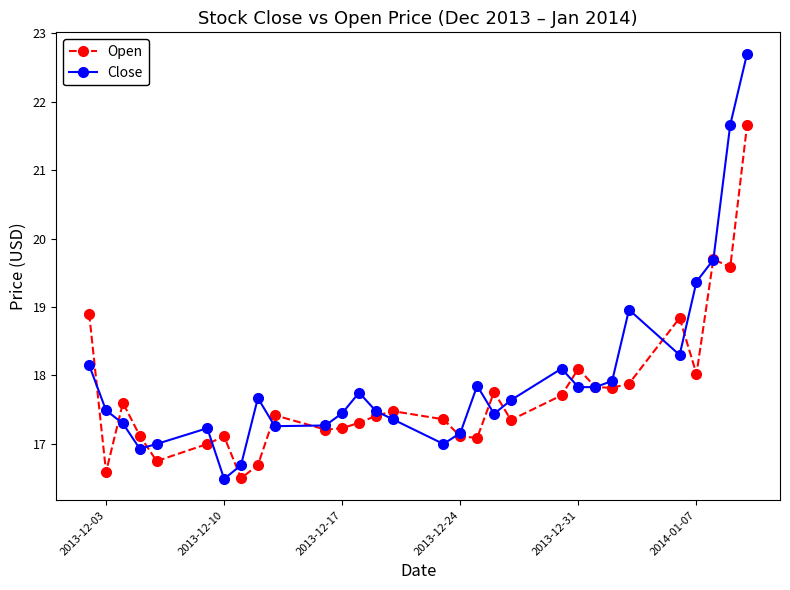

Rank the series by their maximum value, from lowest to highest.

Open, Close